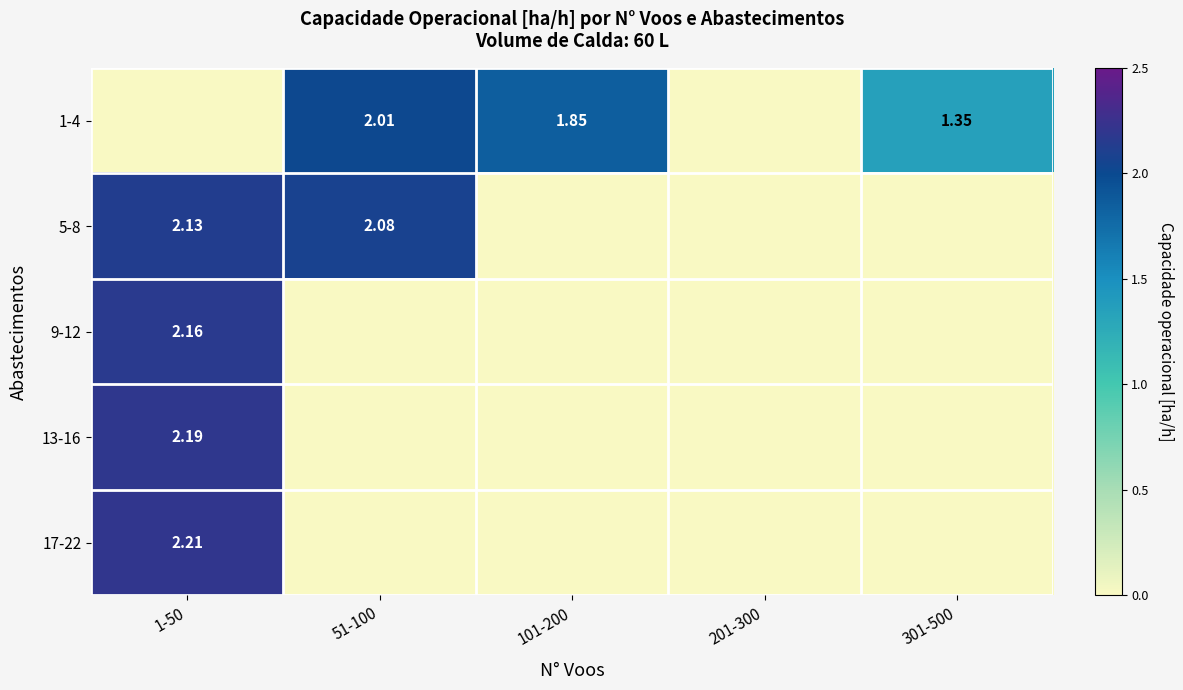

What is the maximum value shown in the chart?

2.2